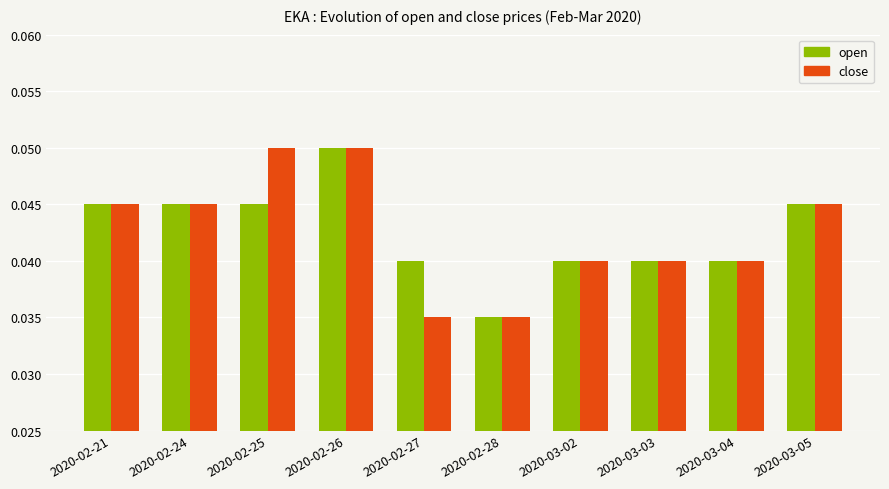

True or false: open has a value of 0.1 at 2020-02-24.

False